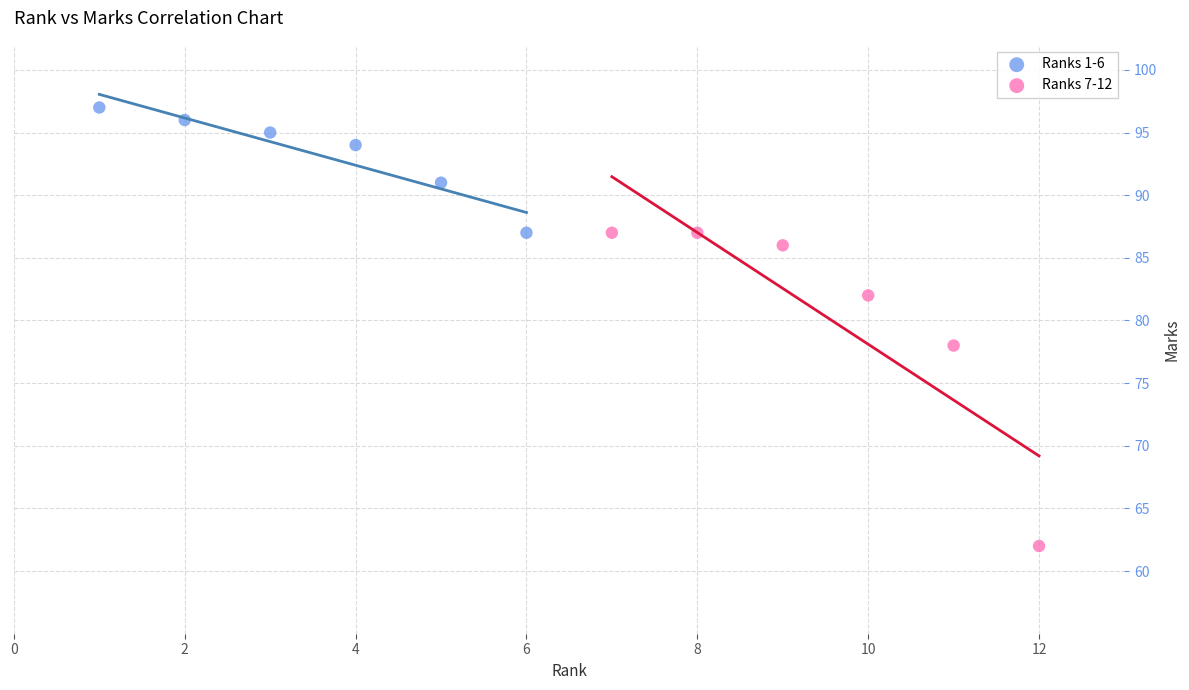

Which series contains the lowest Y value?

Ranks 7-12